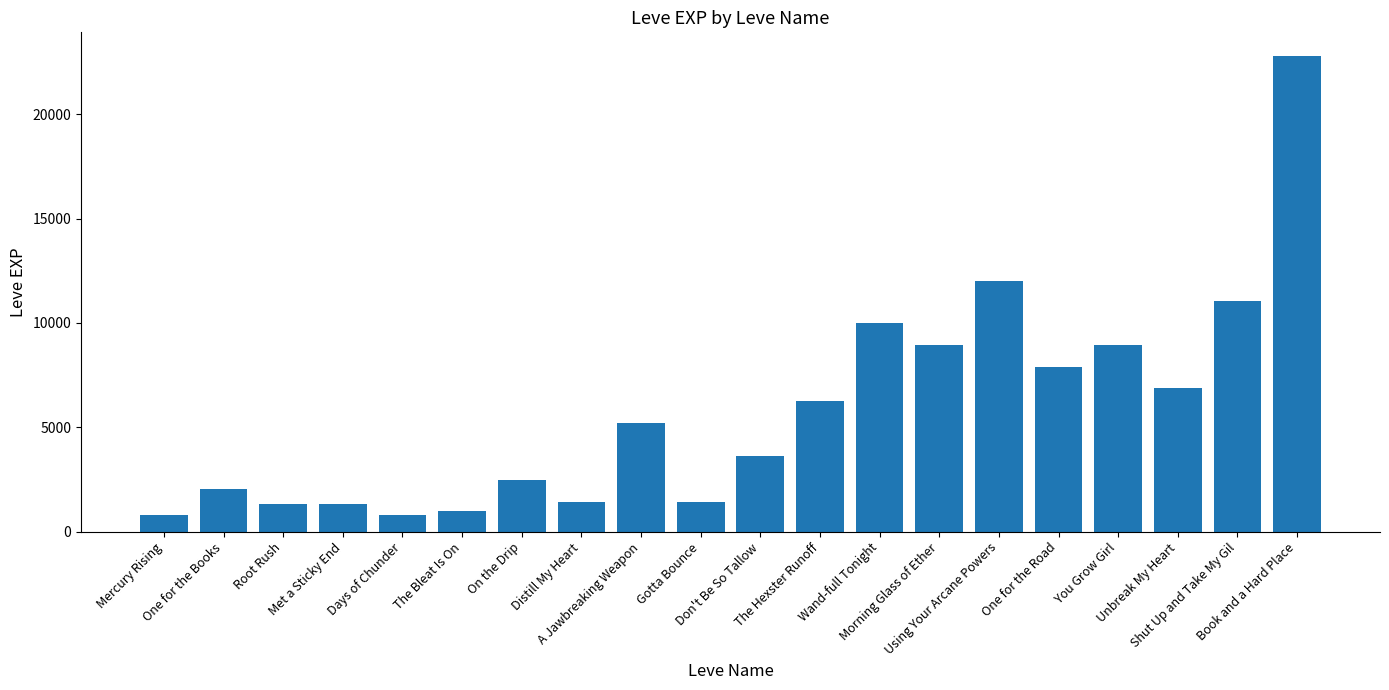

What is the sum of all values?

116180